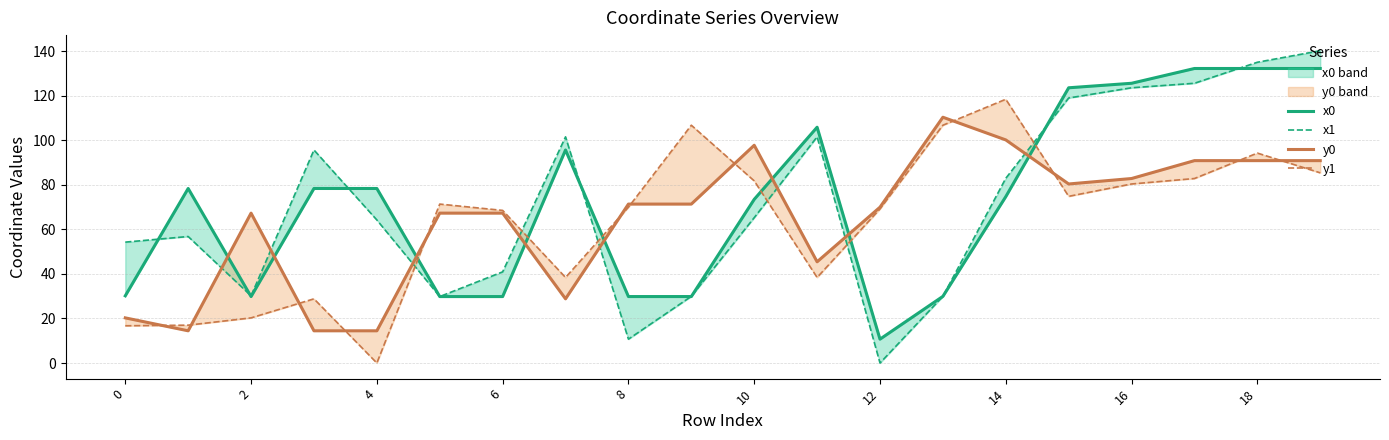

At how many categories does at least one series exceed 137?

1